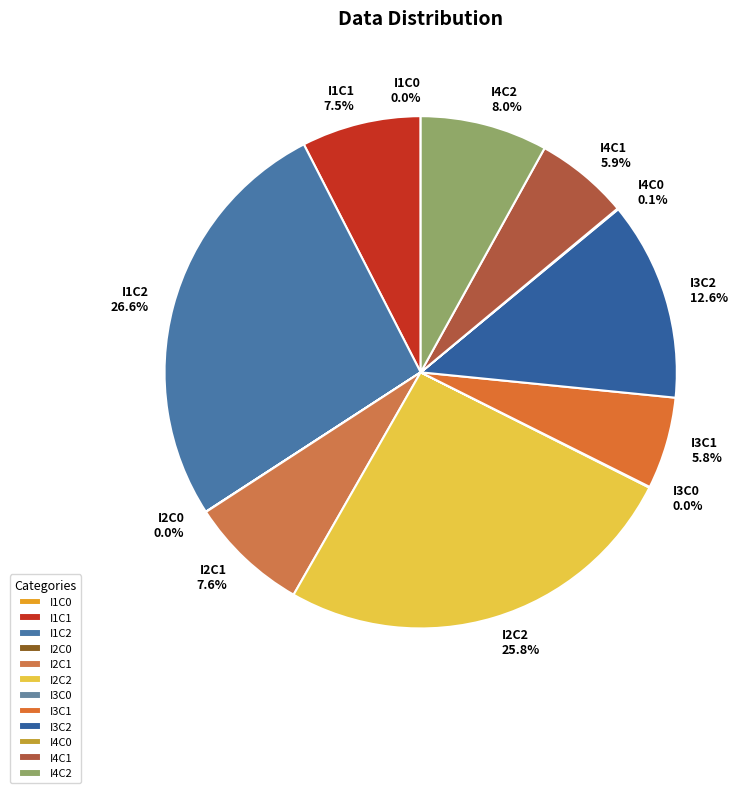

To the nearest percent, what is the difference between the largest and smallest slice percentages?

27%